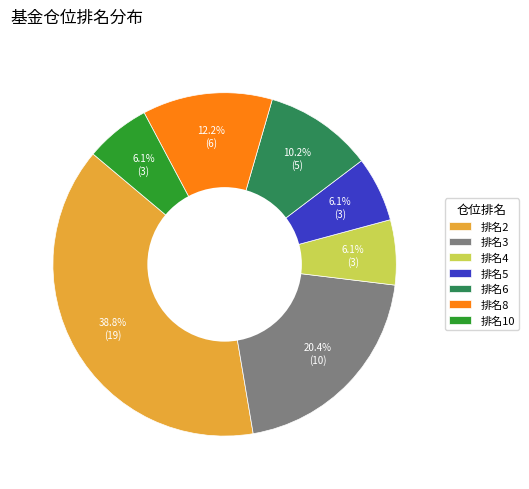

What is the largest slice in the pie chart?

排名2